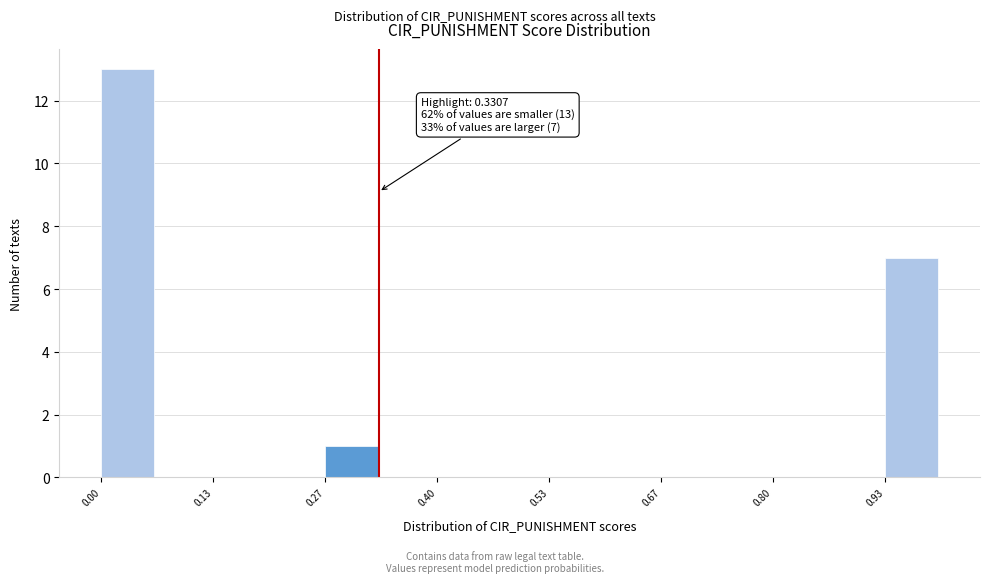

Around what value on the x-axis is the tallest bar? Give the approximate position of its centre, as read against the axis.

0.04